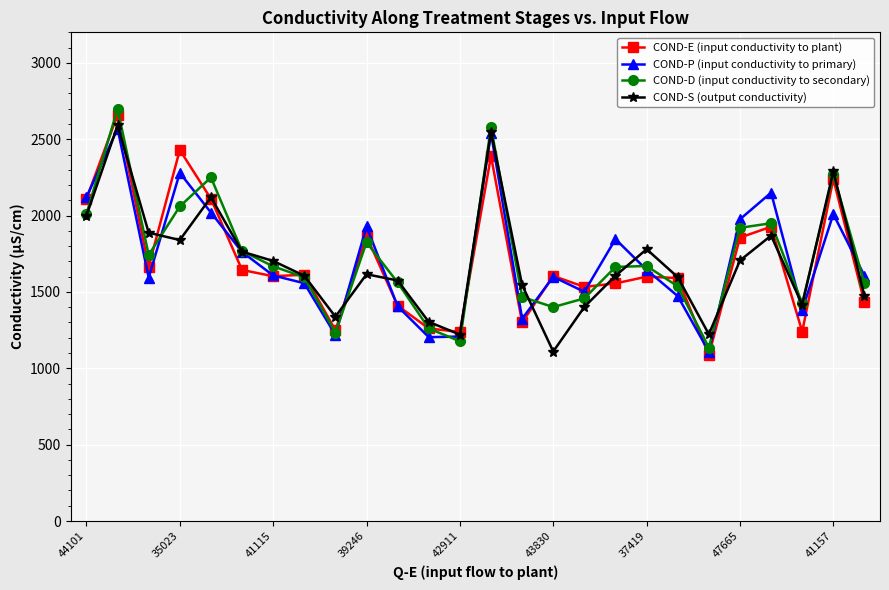

What is the value of the COND-E (input conductivity to plant) point at the 3rd from the left?

1666